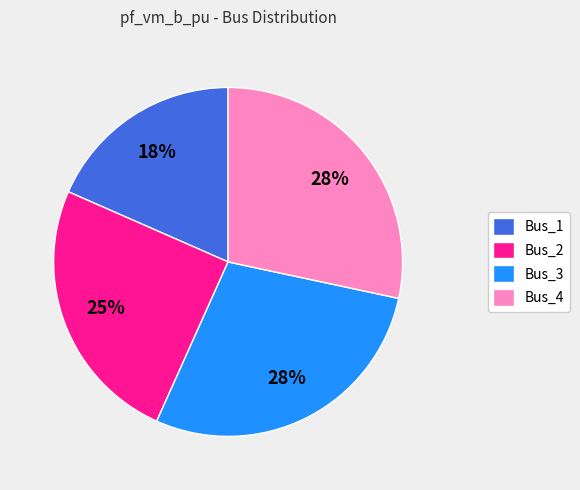

How many segments does this pie chart have?

4